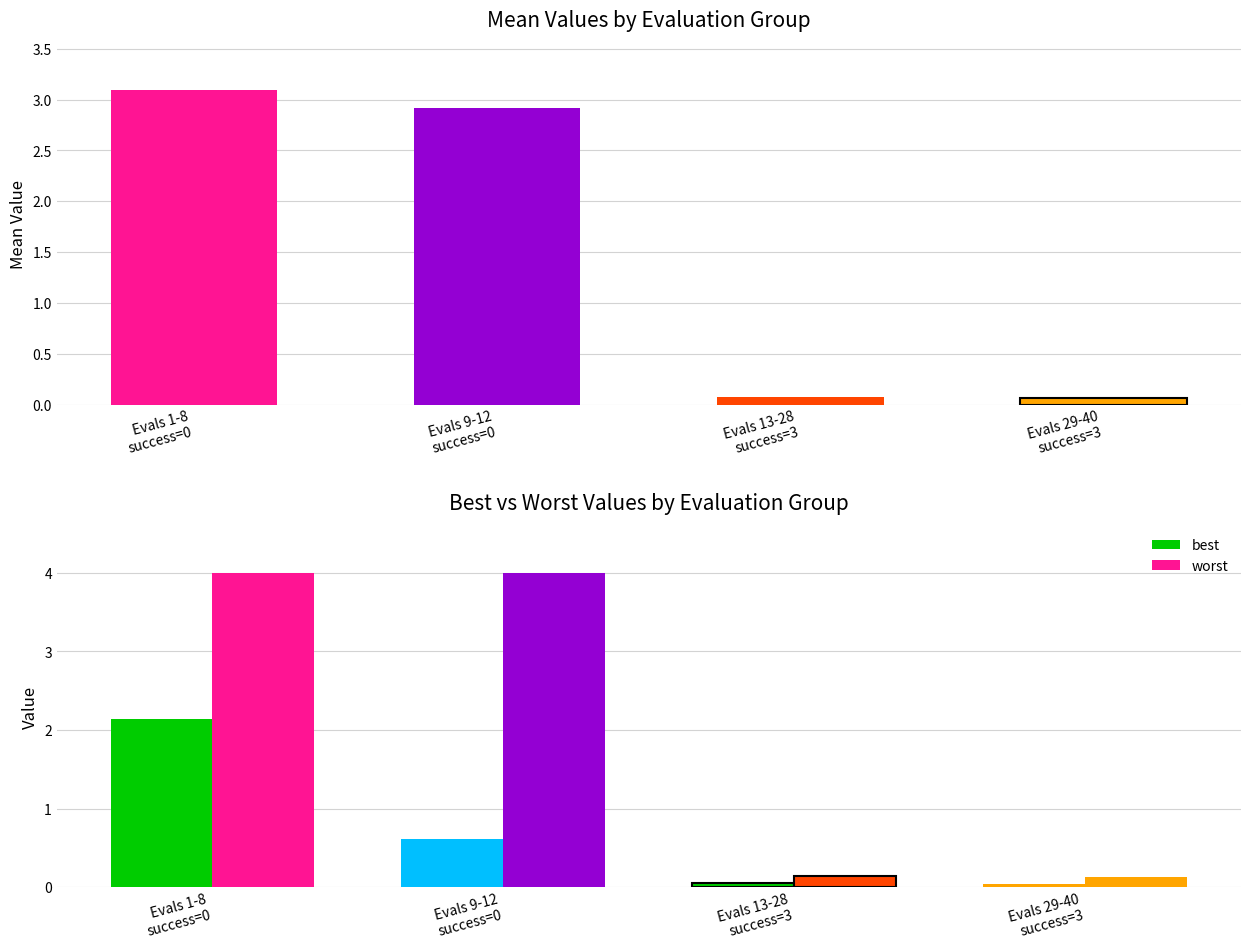

True or false: best has a value of 0.9 at Evals 9-12
success=0.

False